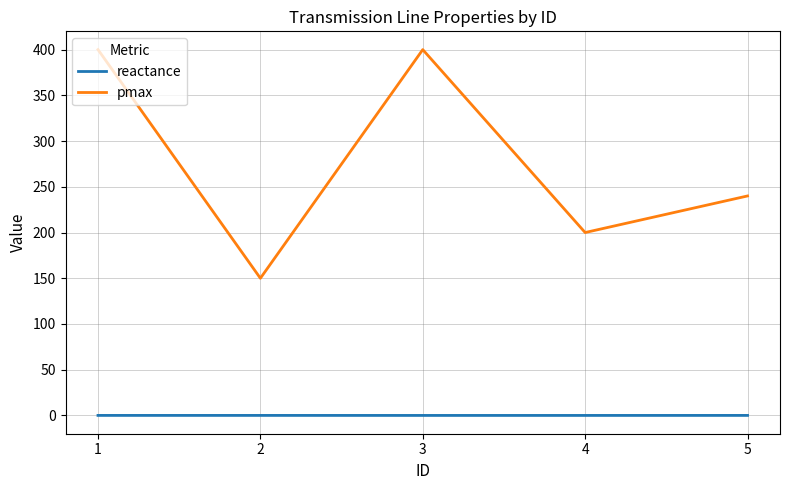

What is the minimum value for pmax?

150.0